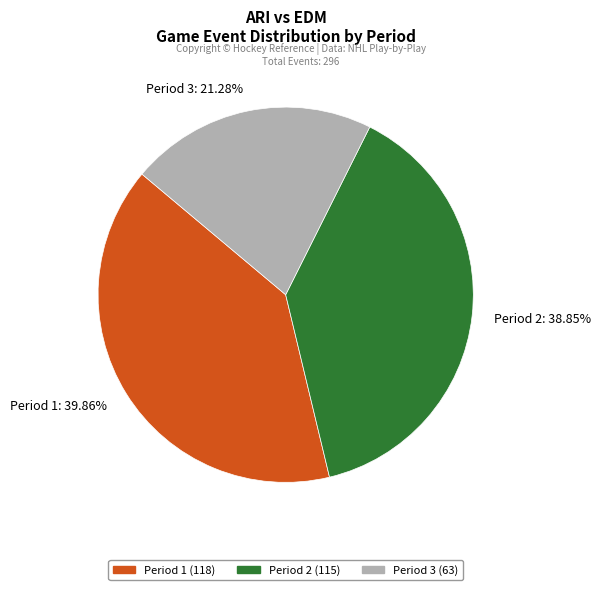

Which category has the biggest portion of the pie?

Period 1